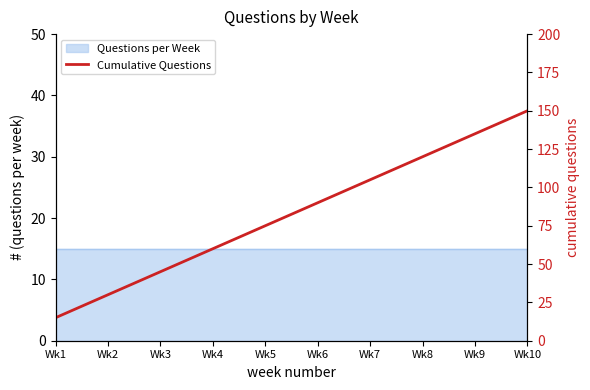

Reading left to right, list all the values displayed in this chart.

15	30	45	60	75	90	105	120	135	150